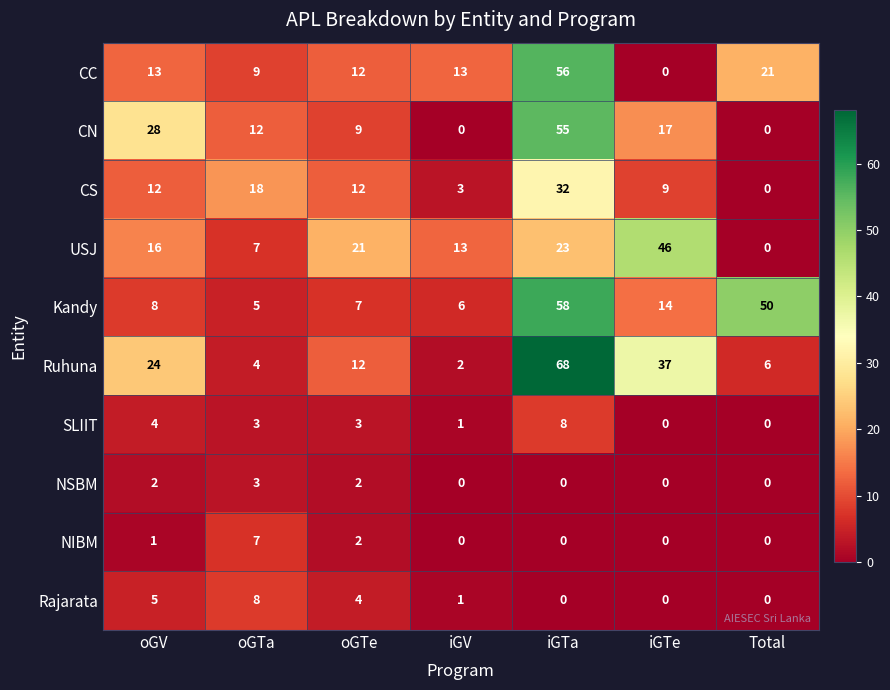

What is the maximum value for CS?

32